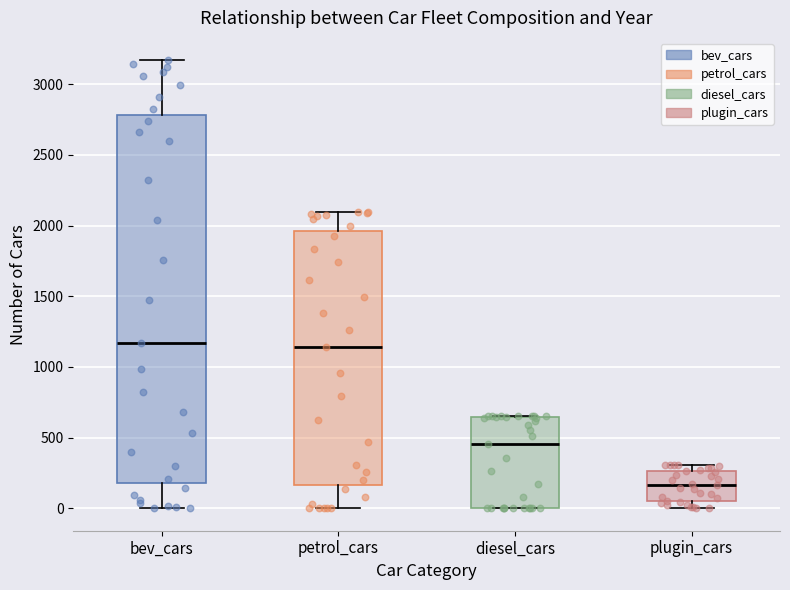

Reading left to right, transcribe this box plot: for each box, give where its median line is, the range the box spans, and where its two whiskers end, as read against the y-axis. The values are not printed on the chart, so give them approximately, as read against the axis.

bev_cars: median 1150, box 200 to 2800, whiskers 0 to 3150
petrol_cars: median 1150, box 150 to 1950, whiskers 0 to 2100
diesel_cars: median 450, box 0 to 650, whiskers 0 to 650
plugin_cars: median 150, box 50 to 250, whiskers 0 to 300